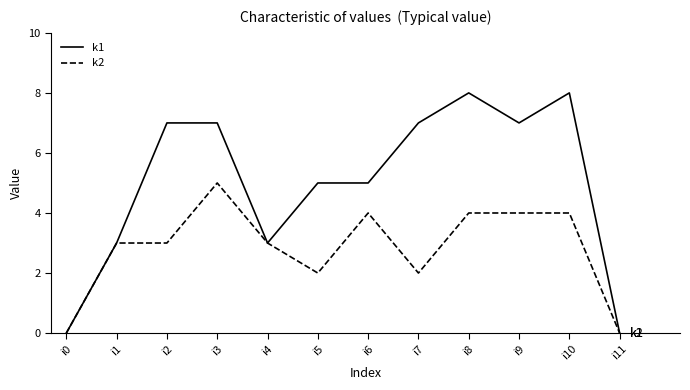

Reading left to right, what are all the values shown in this chart?

k1: 0	3	7	7	3	5	5	7	8	7	8	0
k2: 0	3	3	5	3	2	4	2	4	4	4	0